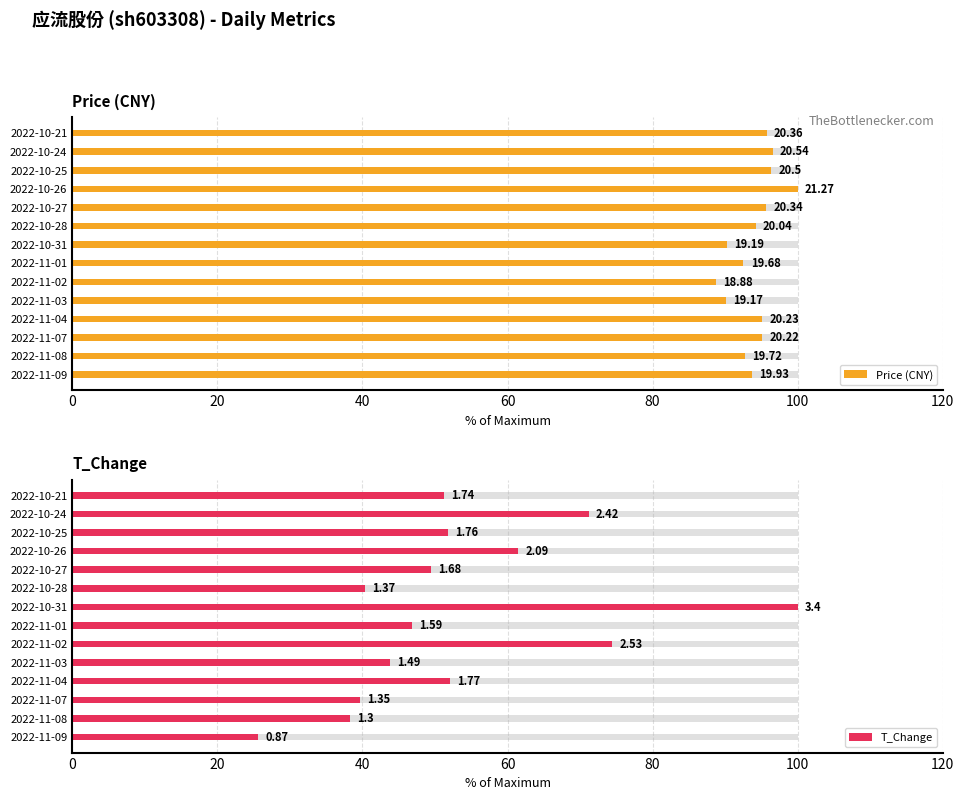

What is the approximate value of T_Change at 2022-11-03?

43.8